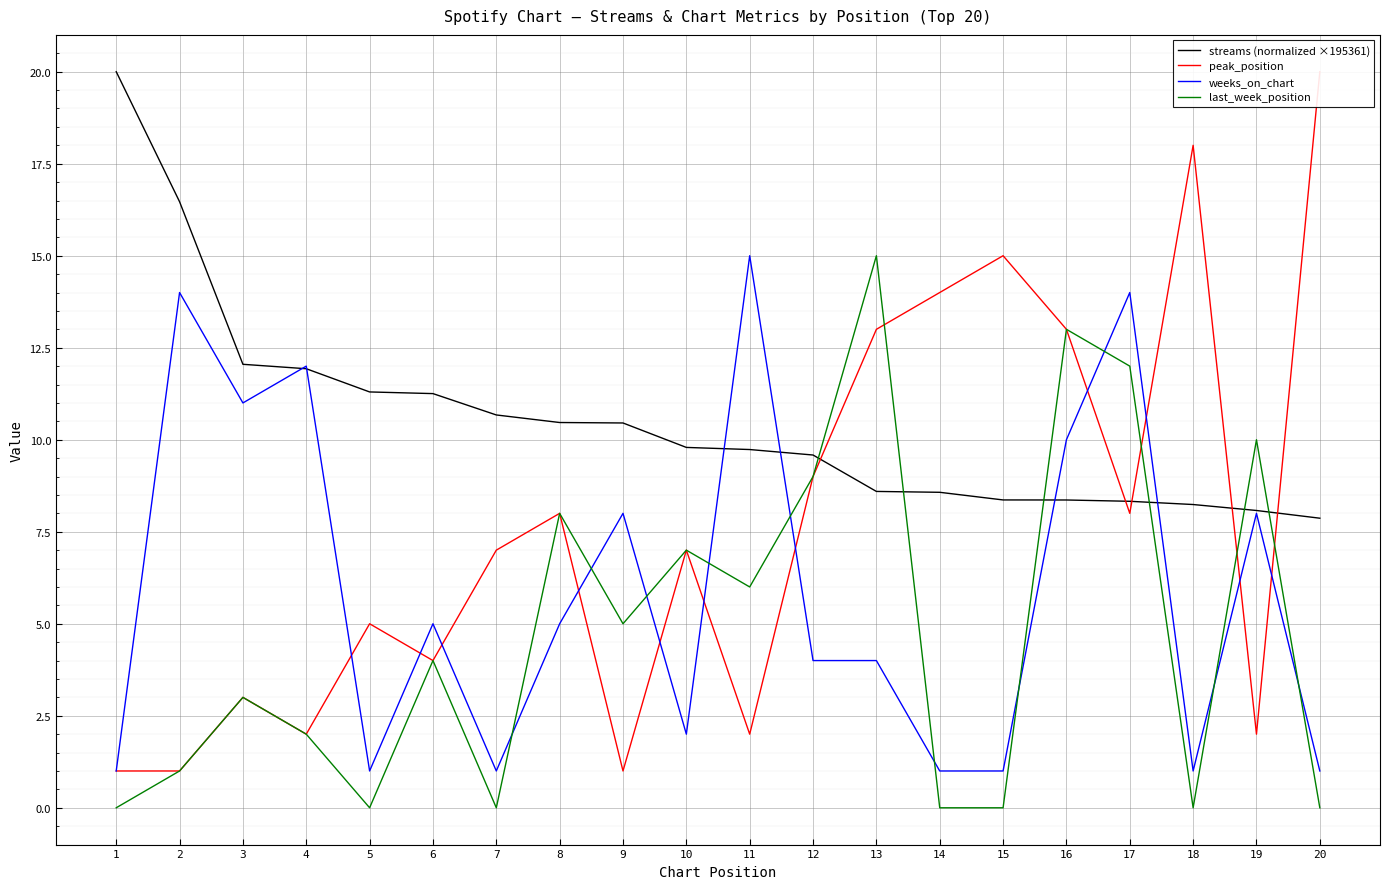

What is the value of the peak_position point at the 13th from the left?

13.0